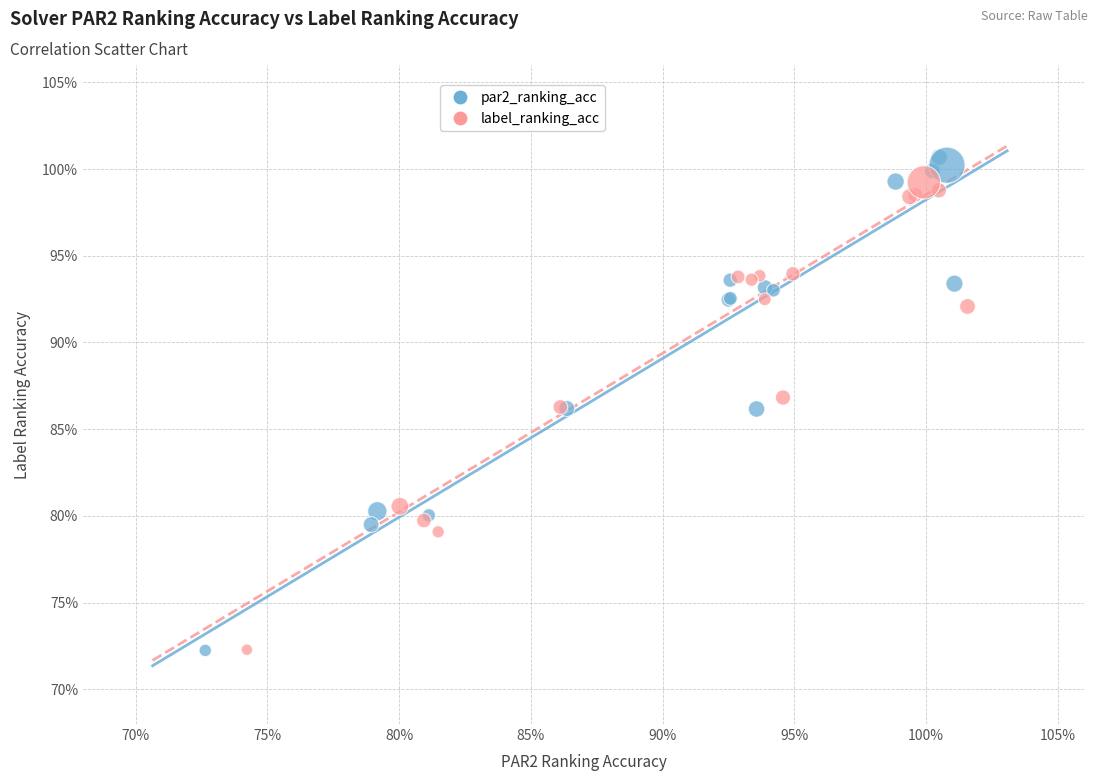

Which series contains the highest Y value?

par2_ranking_acc